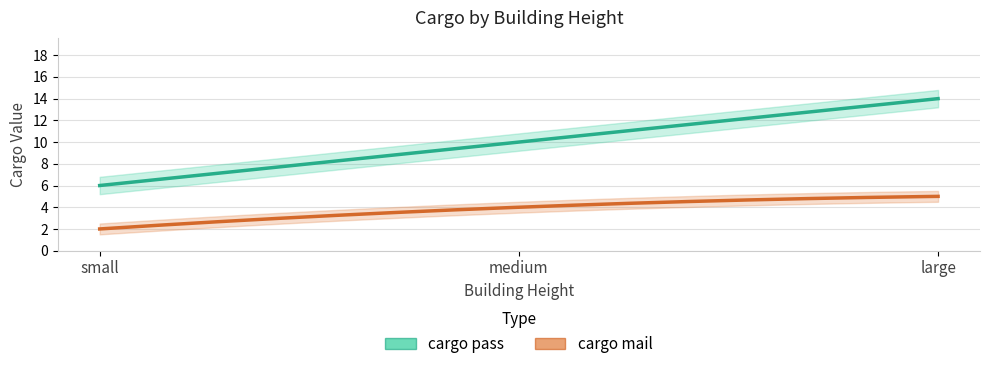

What value does the cargo mail series have at small?

2